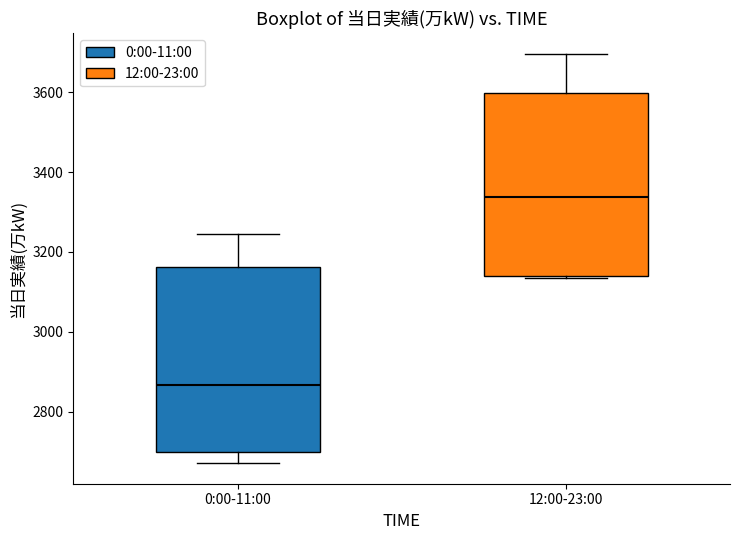

Where does the median line of the box for 0:00-11:00 sit on the y-axis? The values are not printed on the chart, so give them approximately, as read against the axis.

2860